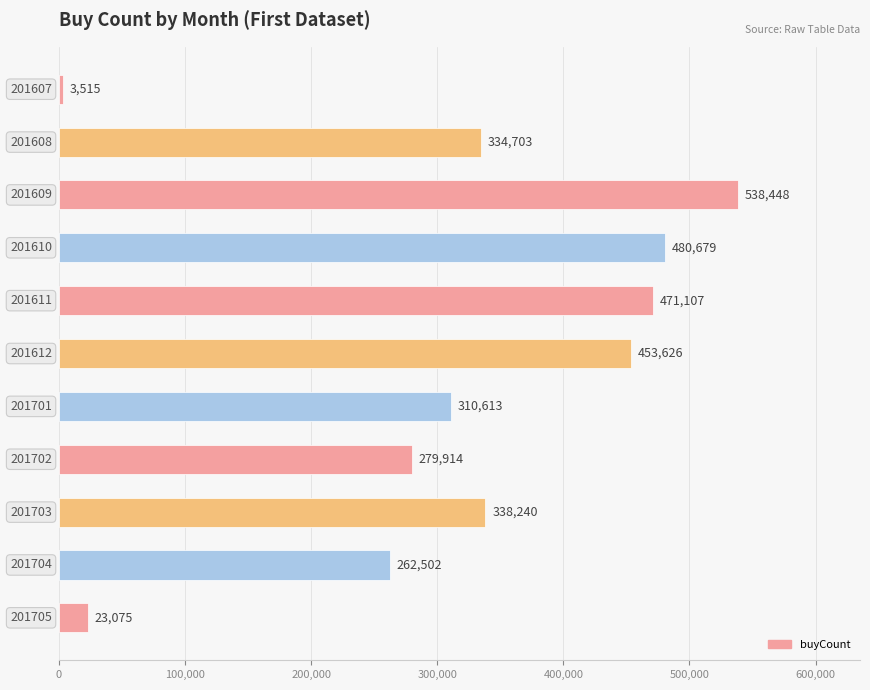

What is the difference between the second highest and minimum values?

477164